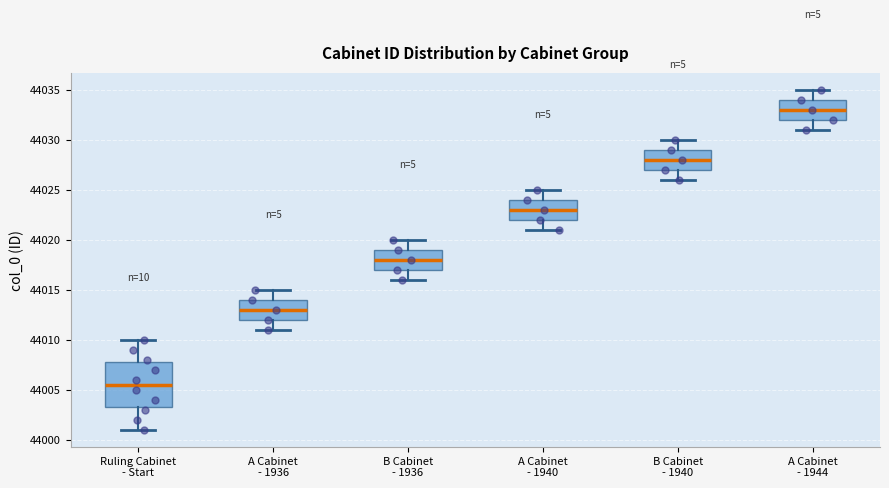

Which box's median line is the lowest?

Ruling Cabinet - Start